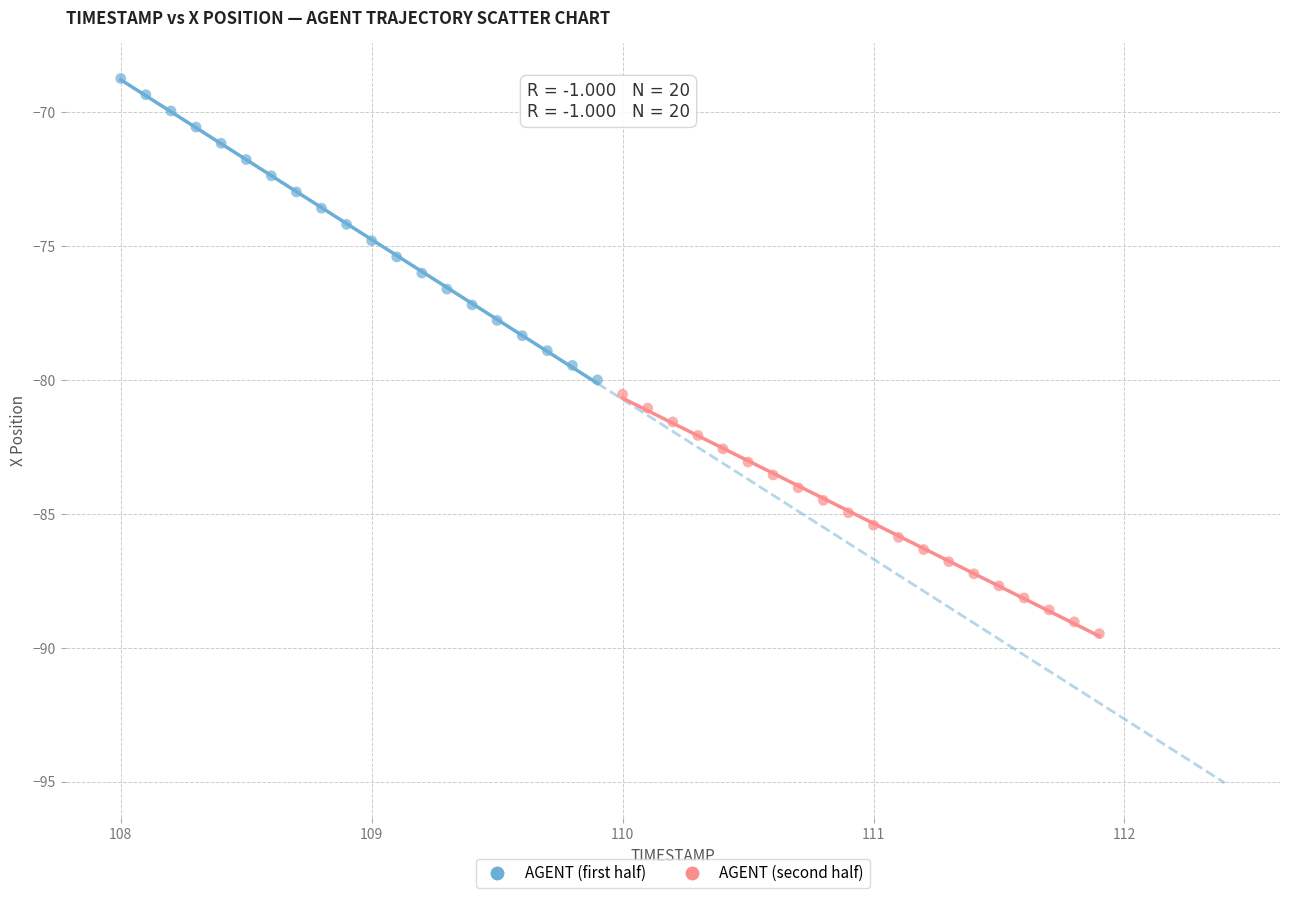

Which series contains the lowest Y value?

AGENT (second half)